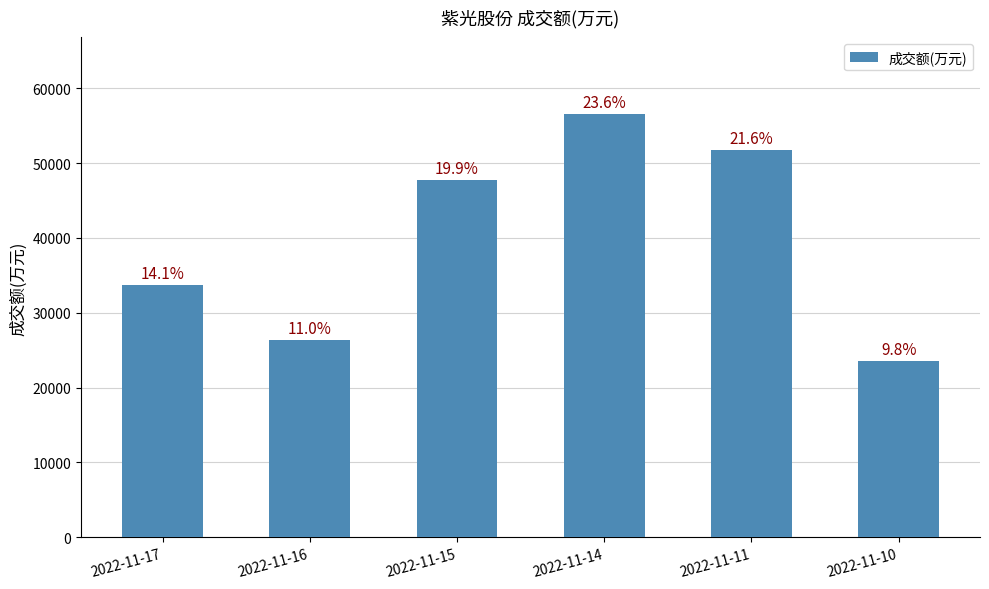

Reading right to left, list all the values displayed in this chart.

23493	51756	56603	47780	26395	33768